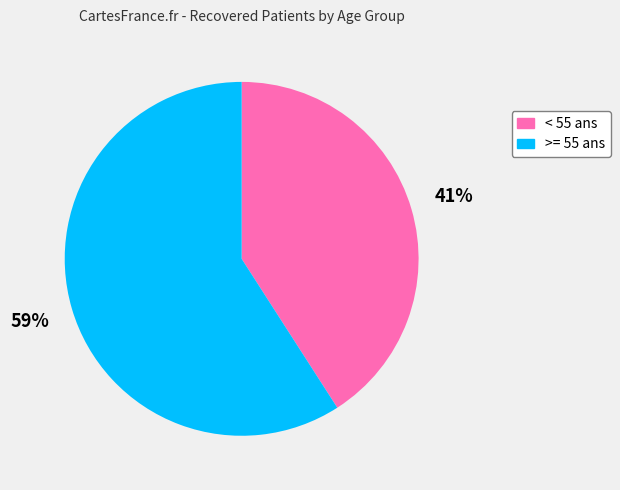

To the nearest percent, what is the average slice percentage?

50%